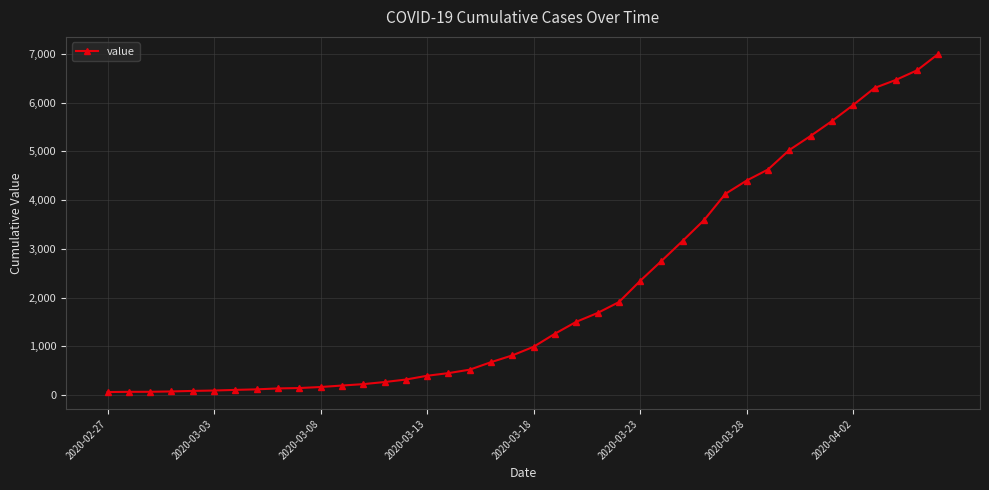

What is the greatest value displayed?

7004